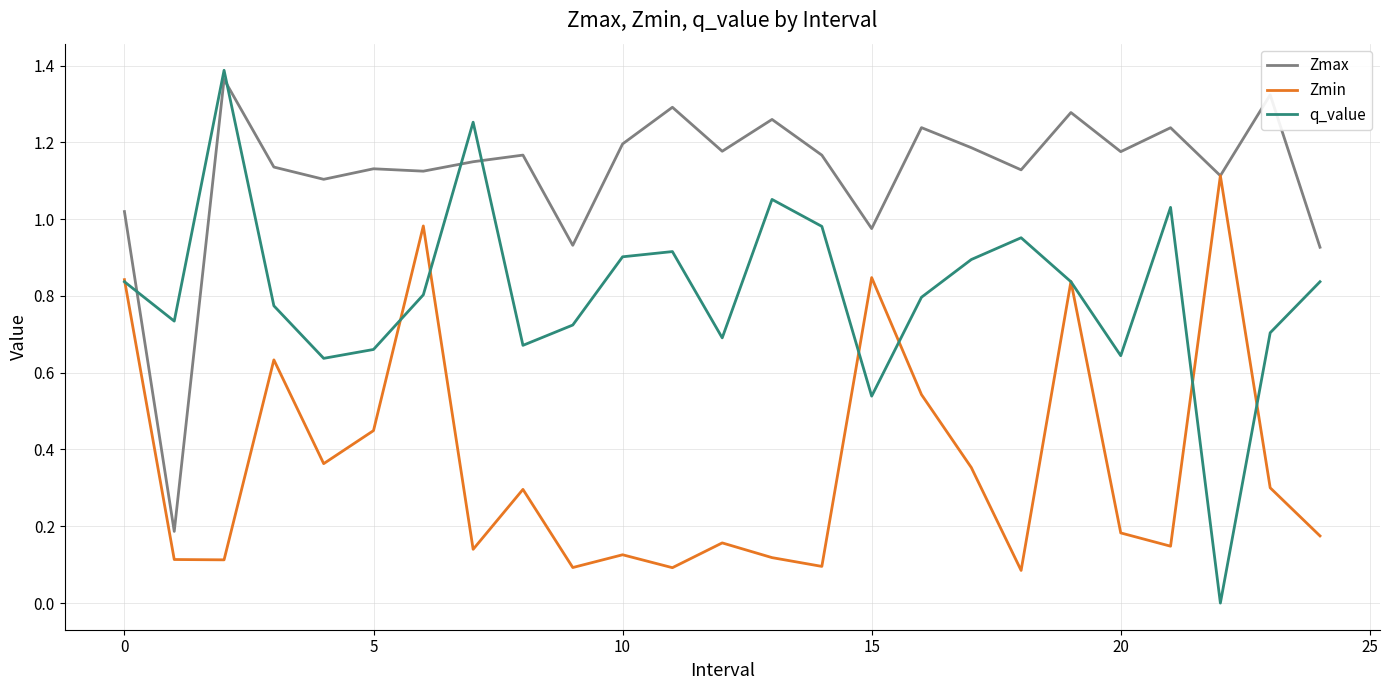

Count the number of categories in the chart.

25